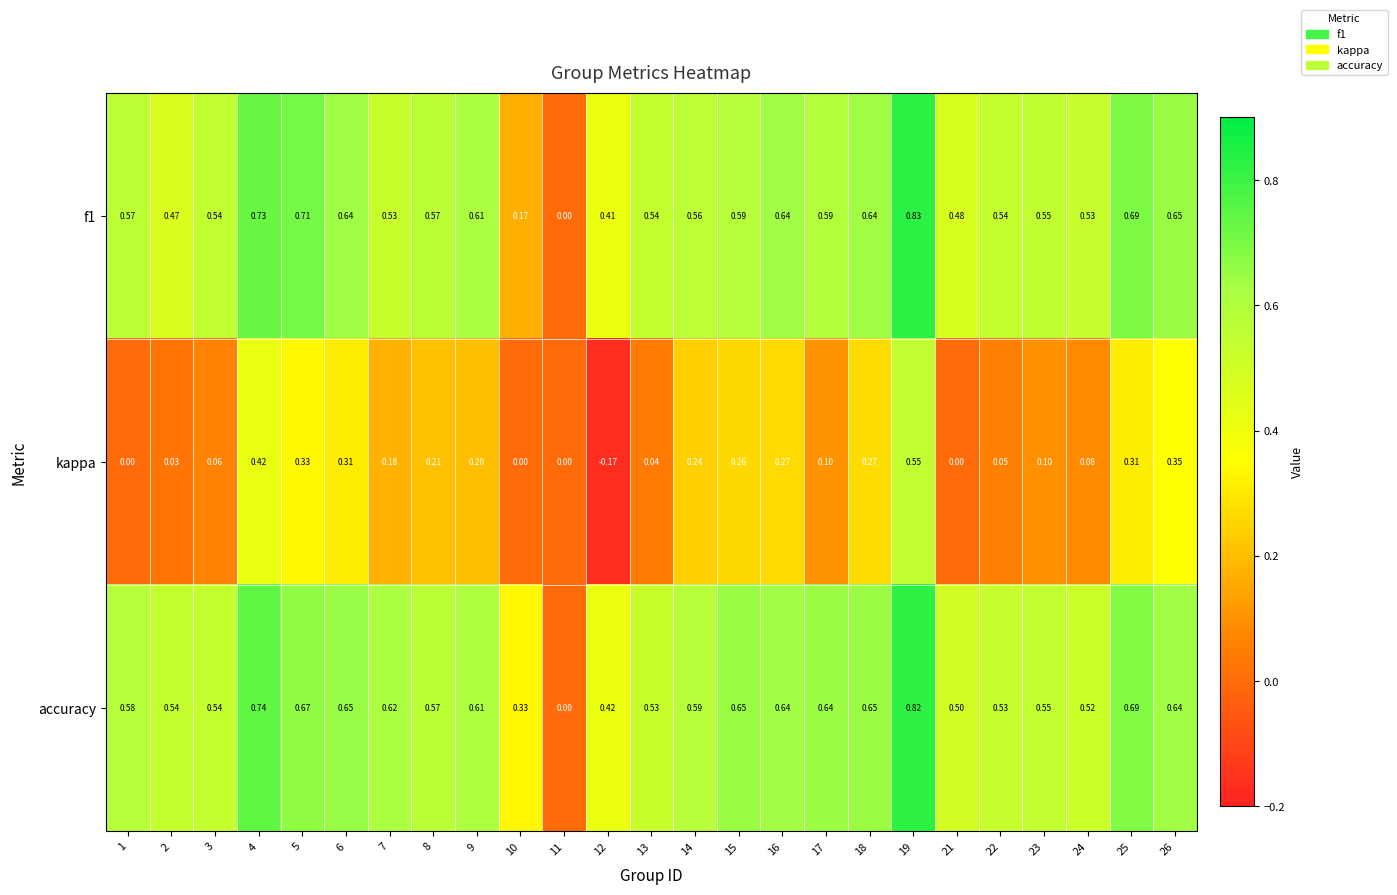

Which series has the largest total across all categories?

accuracy